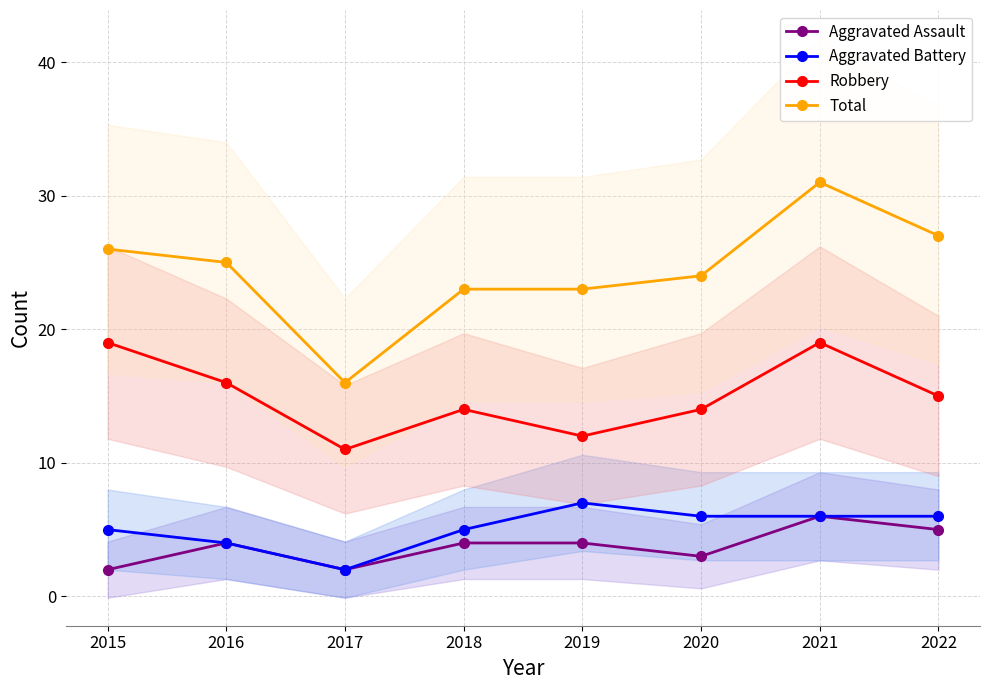

True or false: Aggravated Assault has a value of 5 at 2015.

False